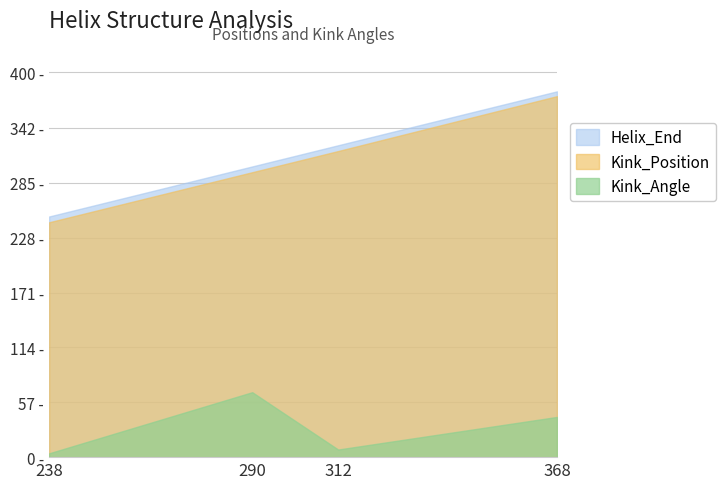

What are all the series names shown in the legend?

Helix_End, Kink_Position, Kink_Angle